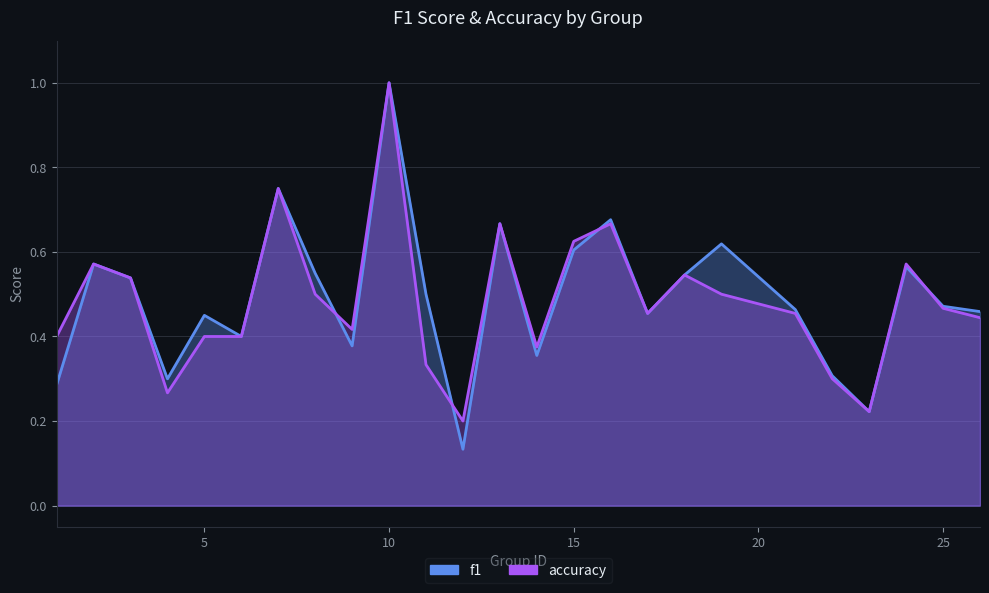

What is the smallest value displayed?

0.1